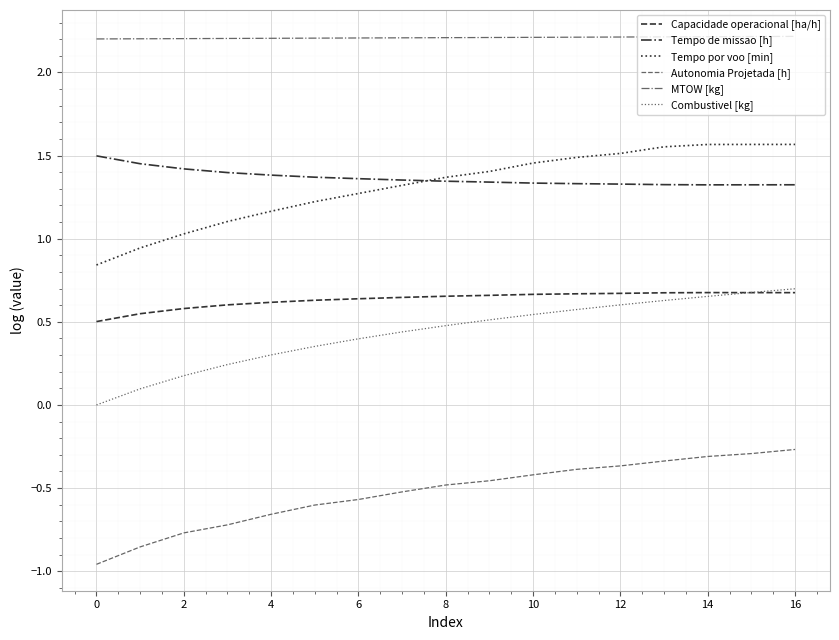

True or false: Tempo por voo [min] and Capacidade operacional [ha/h] cross at least once.

False